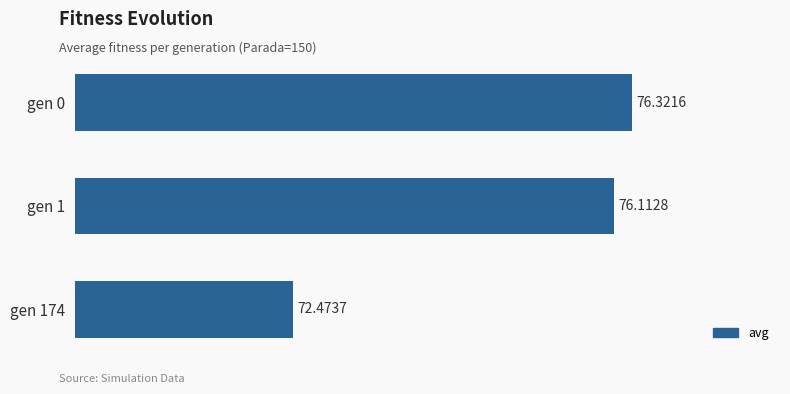

What is the average value?

75.0